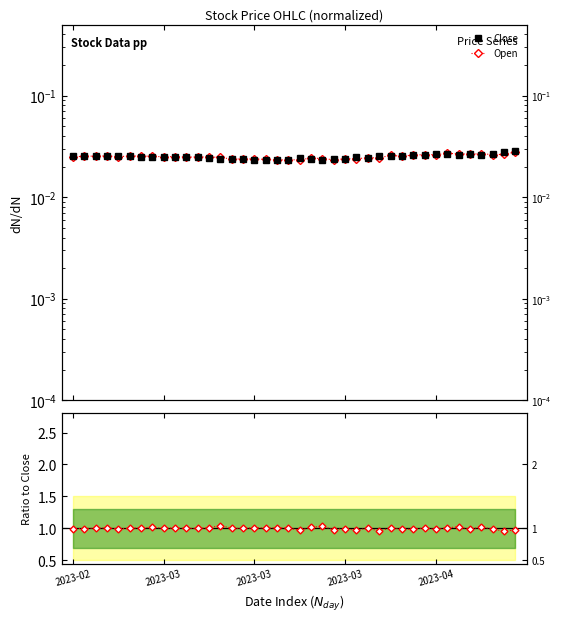

How many distinct data groups are displayed?

2